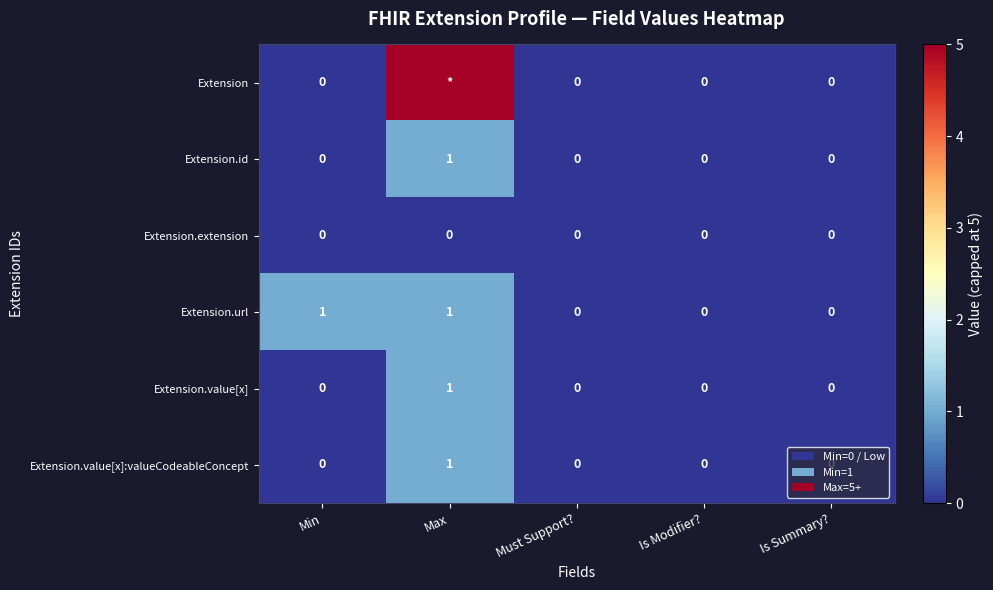

True or false: Extension.url has a value of -1 at Must Support?.

False